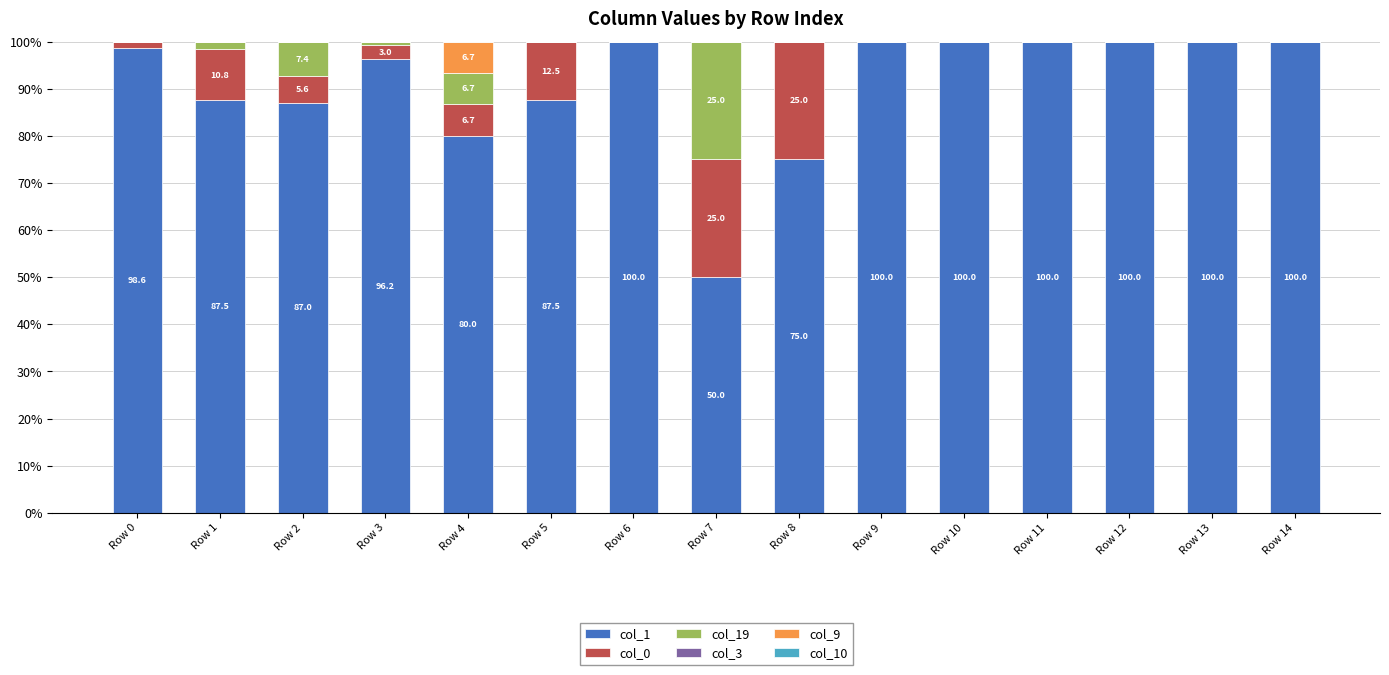

True or false: col_1 has a value of 143.2 at Row 10.

False